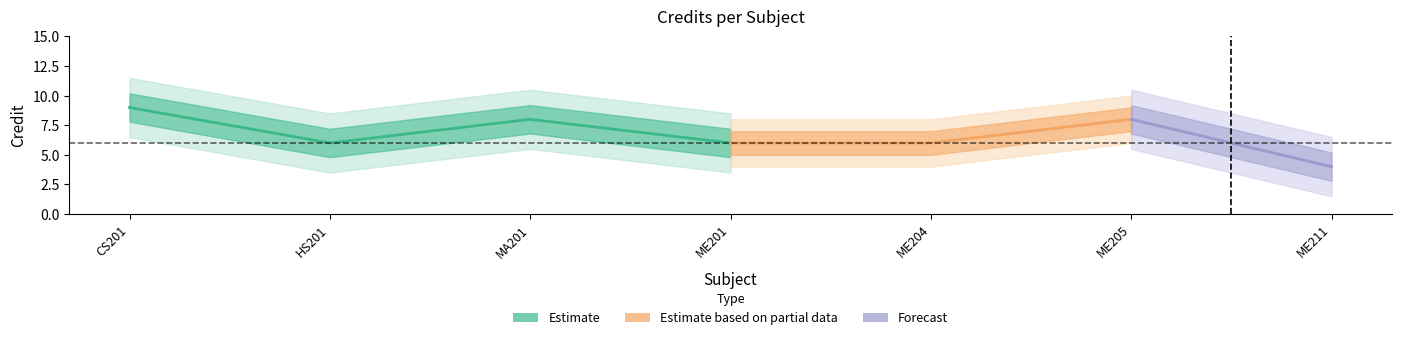

Reading left to right, transcribe all the data shown in this chart.

9	6	8	6	6	8	4